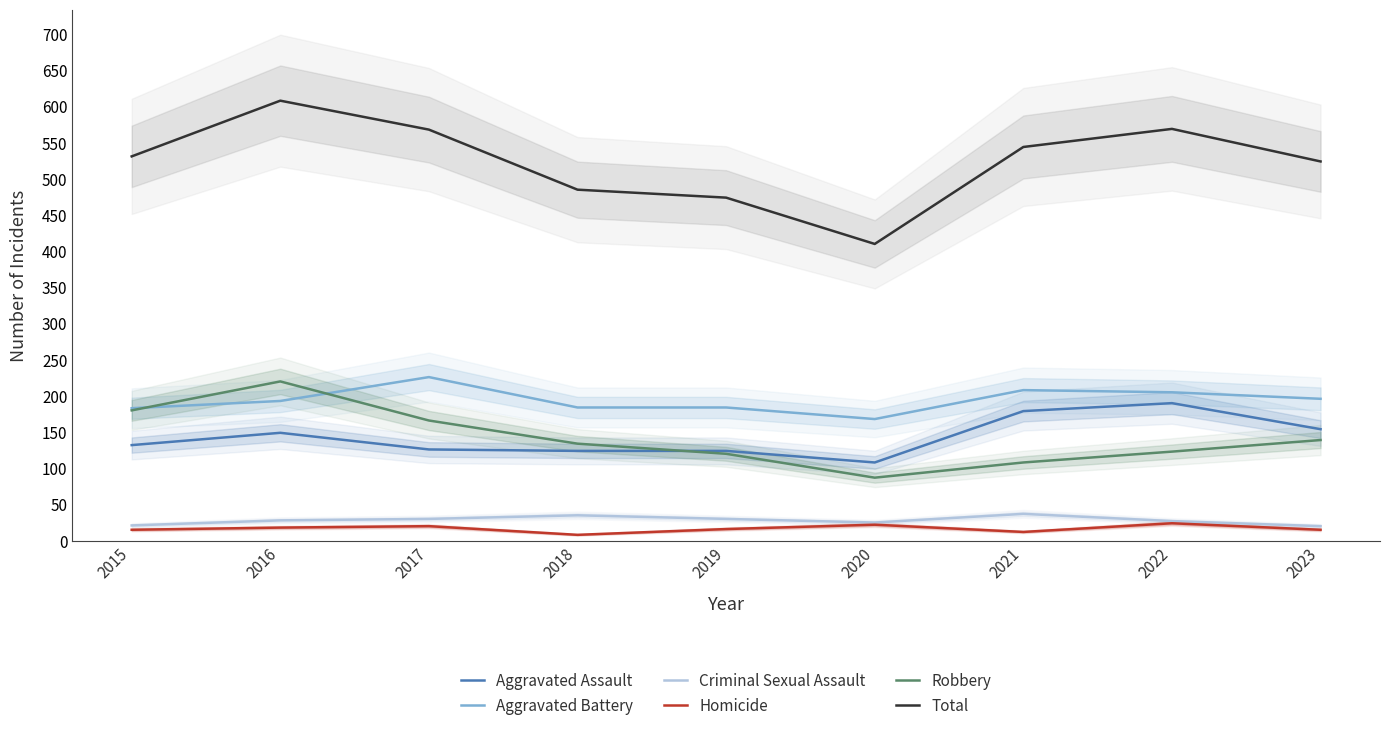

What is the value of the Aggravated Assault point at the 5th from the left?

124